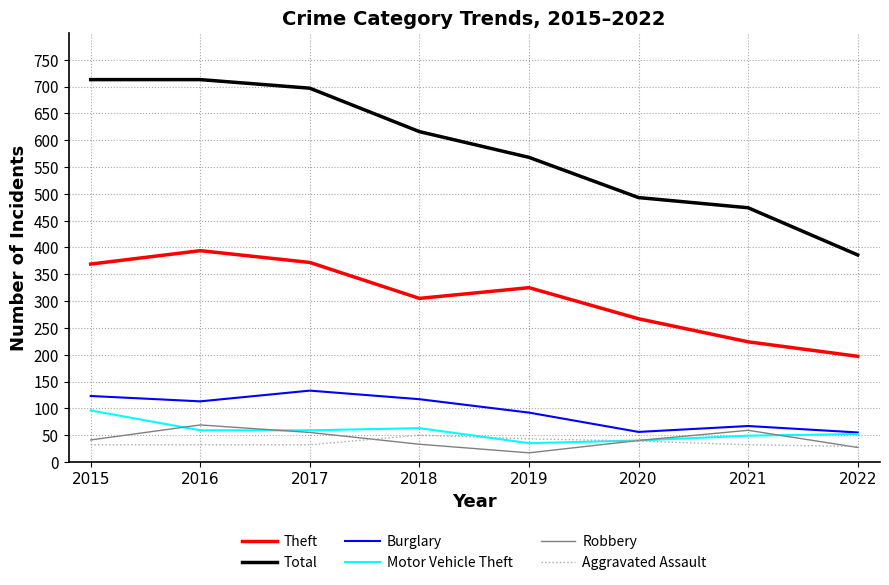

Which series has the widest spread of values?

Total